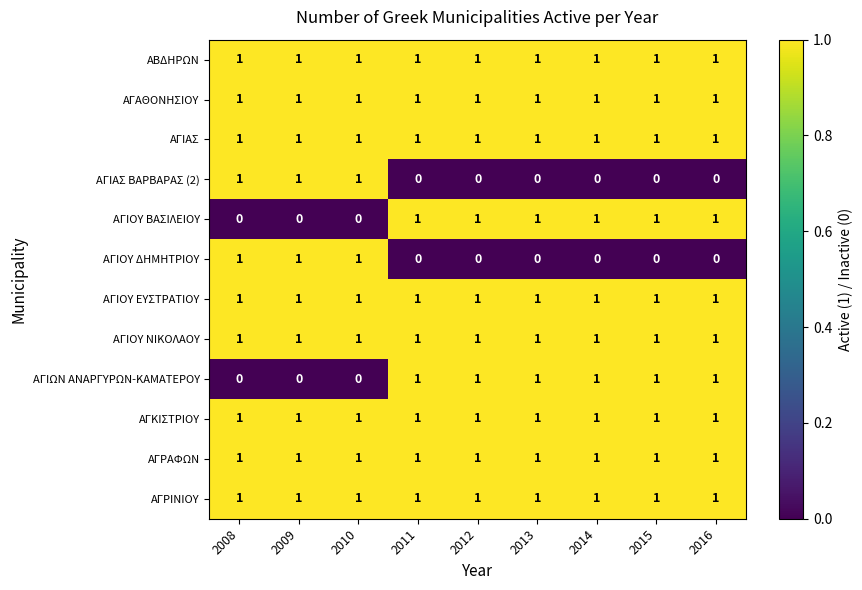

Is the value of ΑΓΙΩΝ ΑΝΑΡΓΥΡΩΝ-ΚΑΜΑΤΕΡΟΥ at 2010 greater than the value of ΑΒΔΗΡΩΝ at 2016?

No